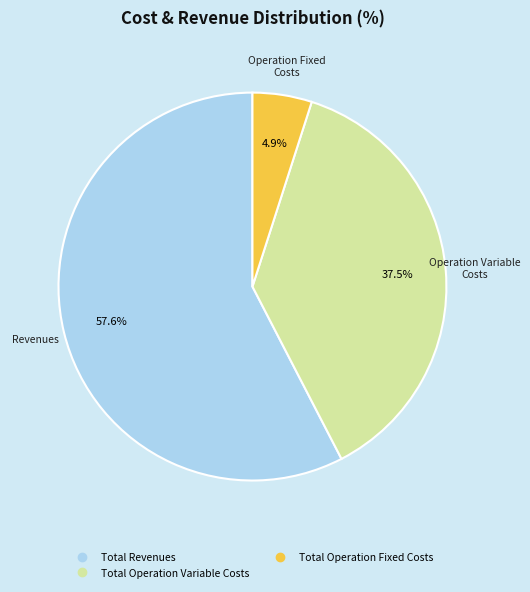

Does any single category account for the majority?

Yes